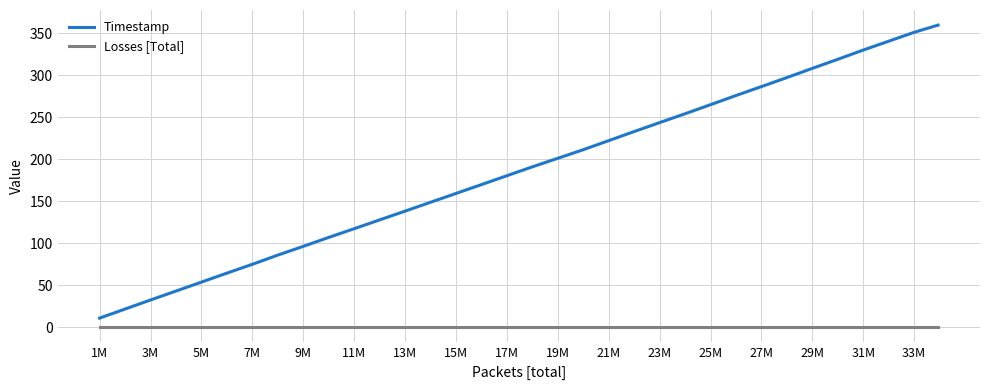

Which series has the largest total across all categories?

Timestamp